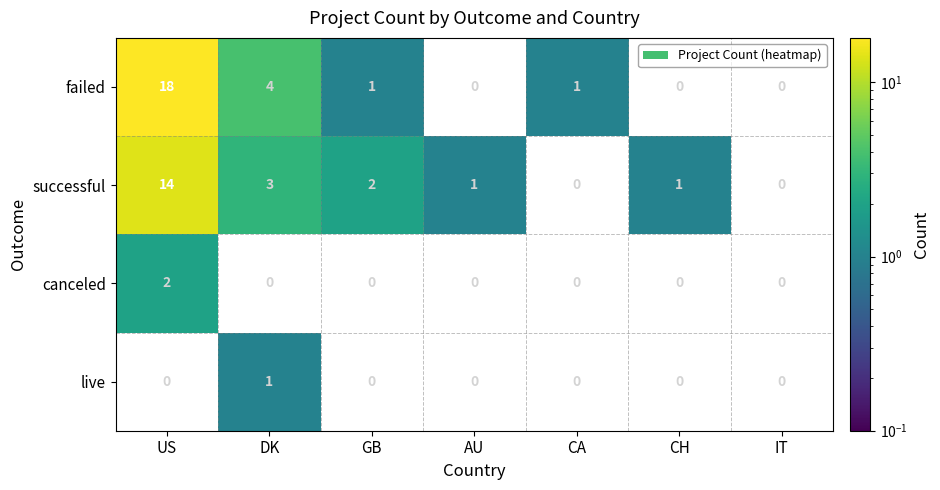

The value of canceled at CH is 1. True or false?

False